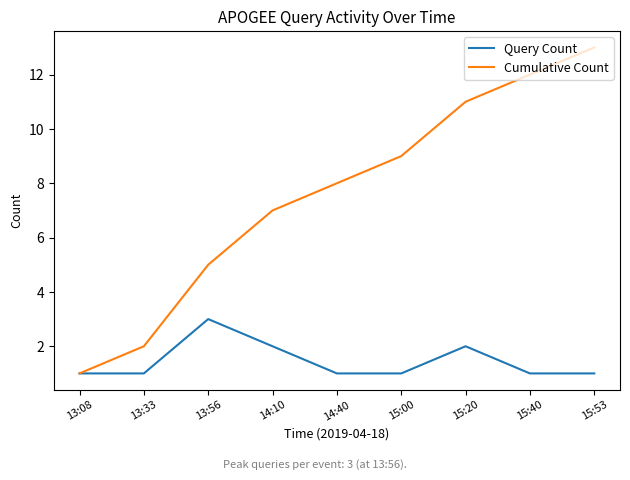

At which category is the sum across all series the highest?

15:53